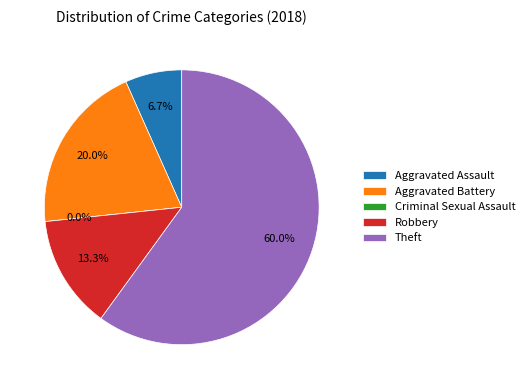

To the nearest percent, what is the difference between the largest and smallest slice percentages?

60%